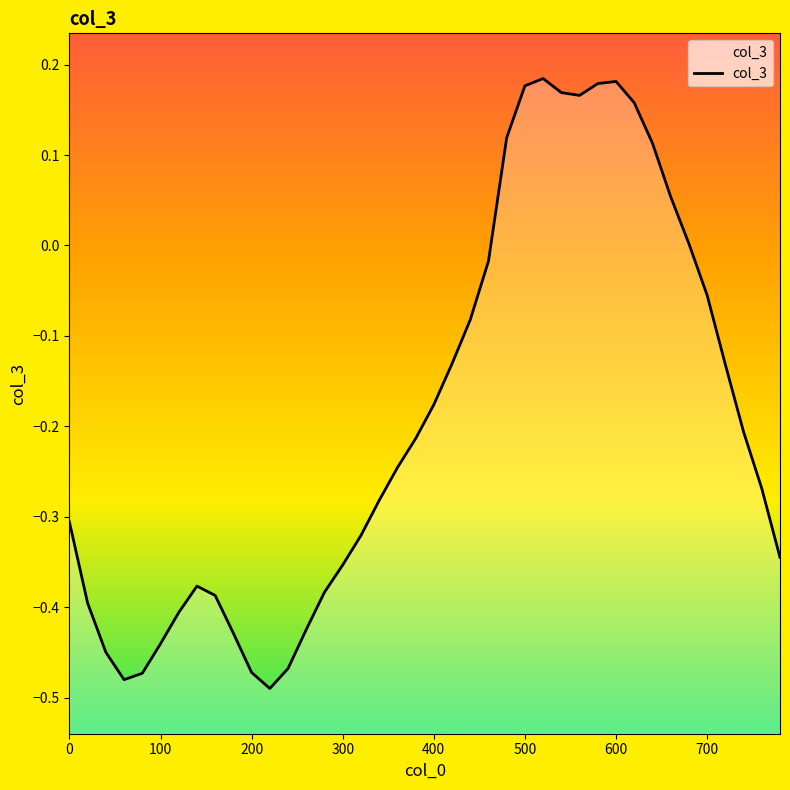

Reading right to left, what are all the values shown in this chart?

-0.3	-0.3	-0.2	-0.1	-0.1	0.0	0.1	0.1	0.2	0.2	0.2	0.2	0.2	0.2	0.2	0.1	-0.0	-0.1	-0.1	-0.2	-0.2	-0.2	-0.3	-0.3	-0.4	-0.4	-0.4	-0.5	-0.5	-0.5	-0.4	-0.4	-0.4	-0.4	-0.4	-0.5	-0.5	-0.4	-0.4	-0.3